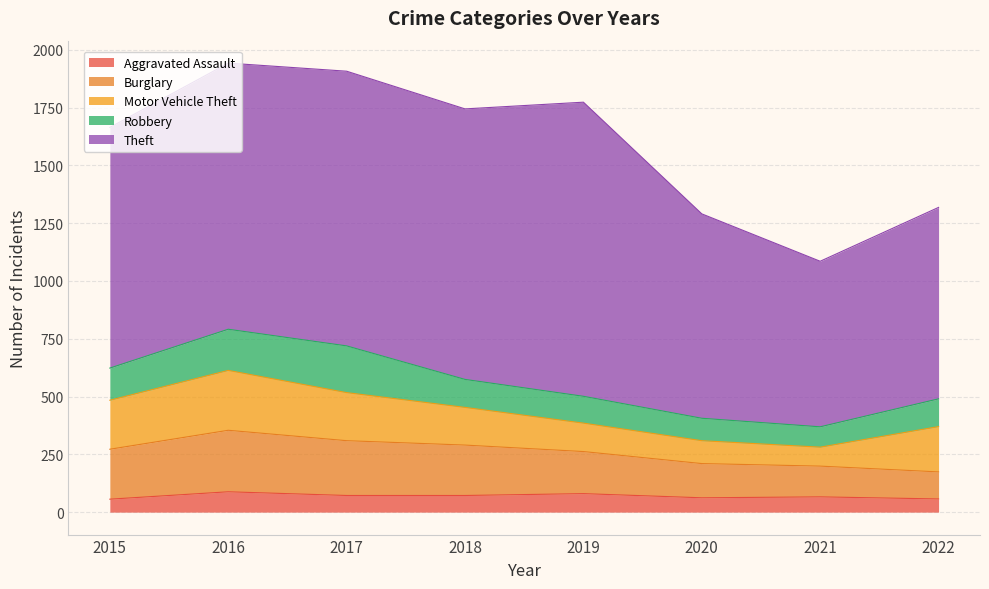

Is it true that Aggravated Assault equals 31 at 2022?

False